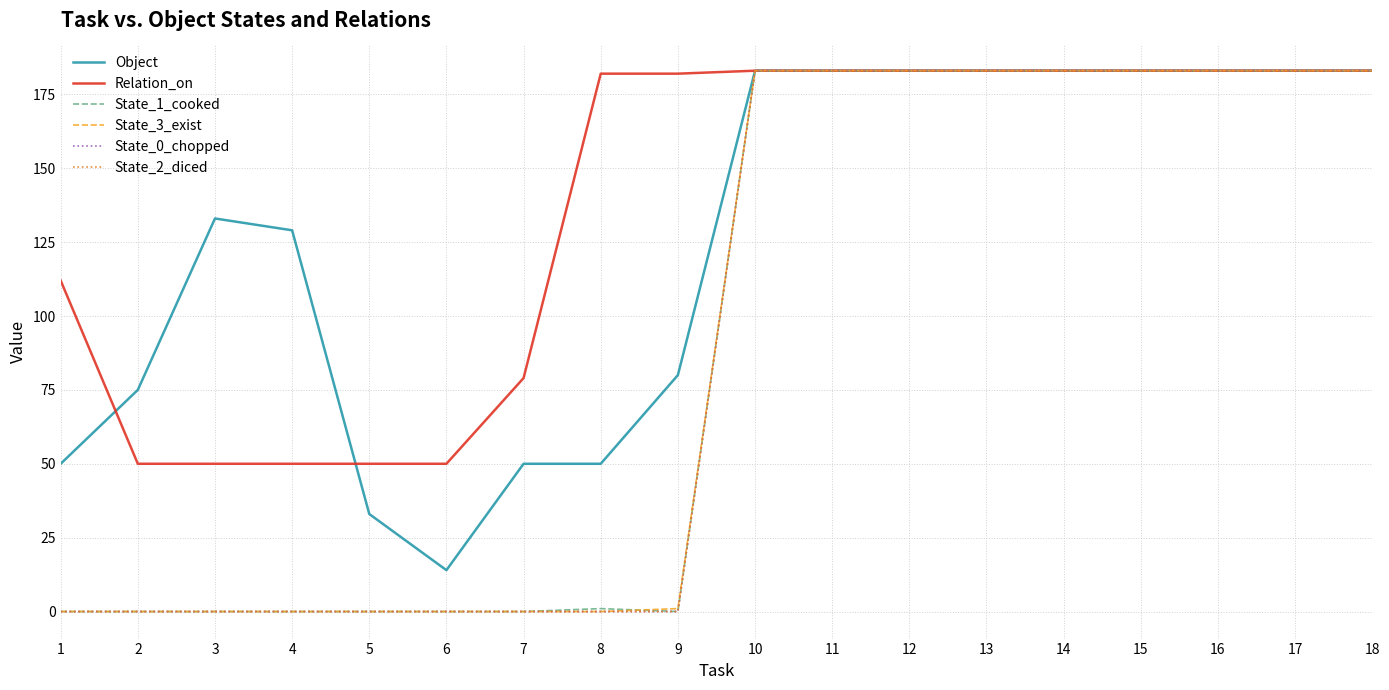

Count the State_2_diced values in the range 0 to 183.

18